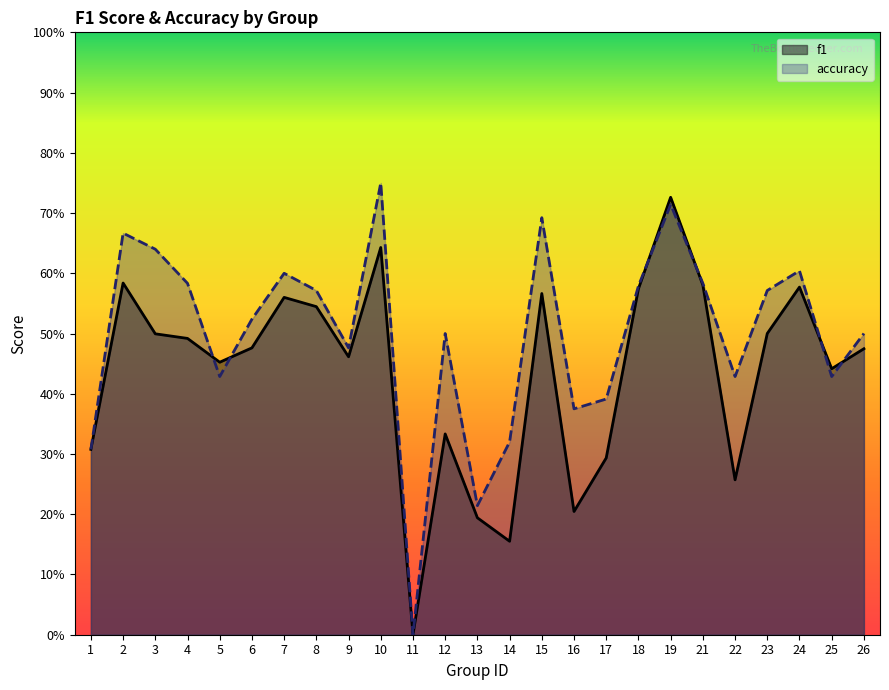

In accuracy, how many points are higher than both neighbors (excluding endpoints)?

7